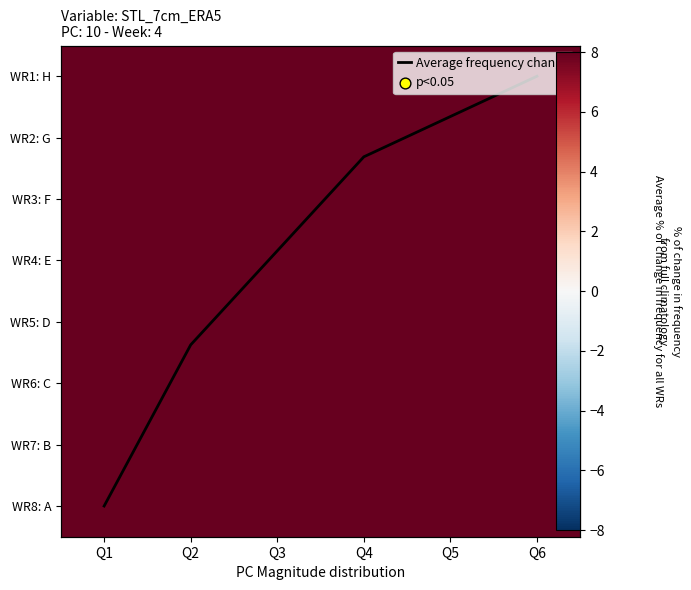

Count the number of data series in this chart.

9